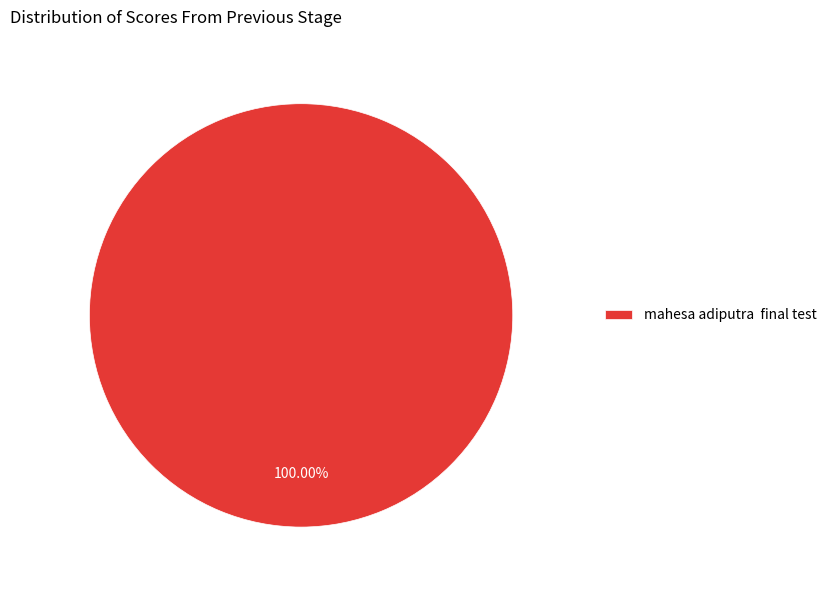

Rank the categories by value from highest to lowest.

mahesa adiputra final test